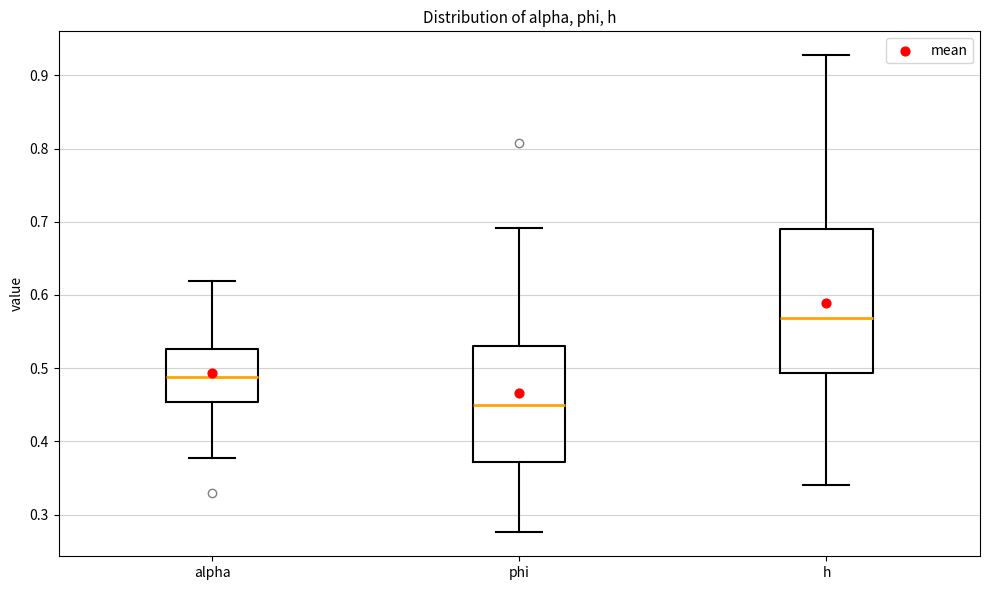

Comparing the boxes themselves (not the whiskers), which one is the tallest?

h